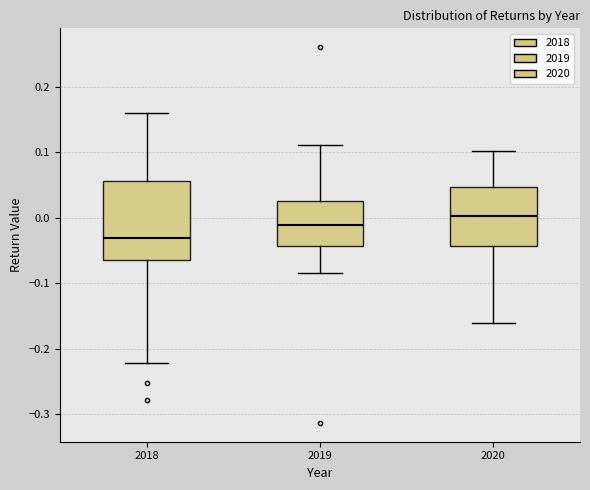

Which box's median line is the highest?

2020